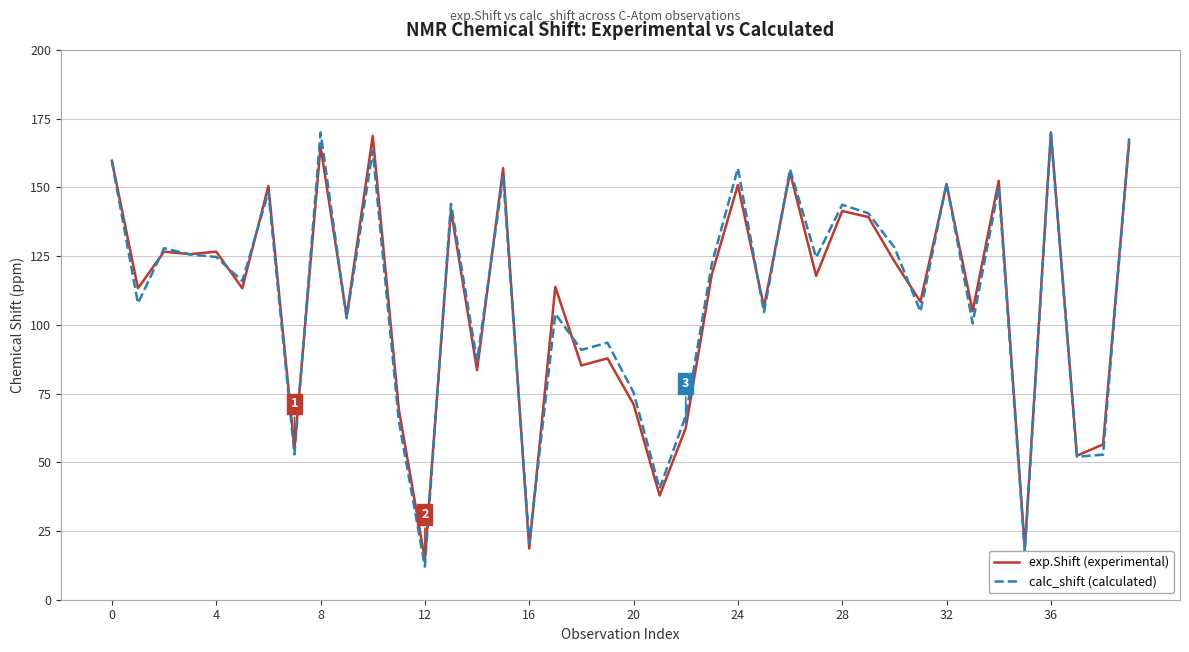

Which series has the widest spread of values?

calc_shift (calculated)